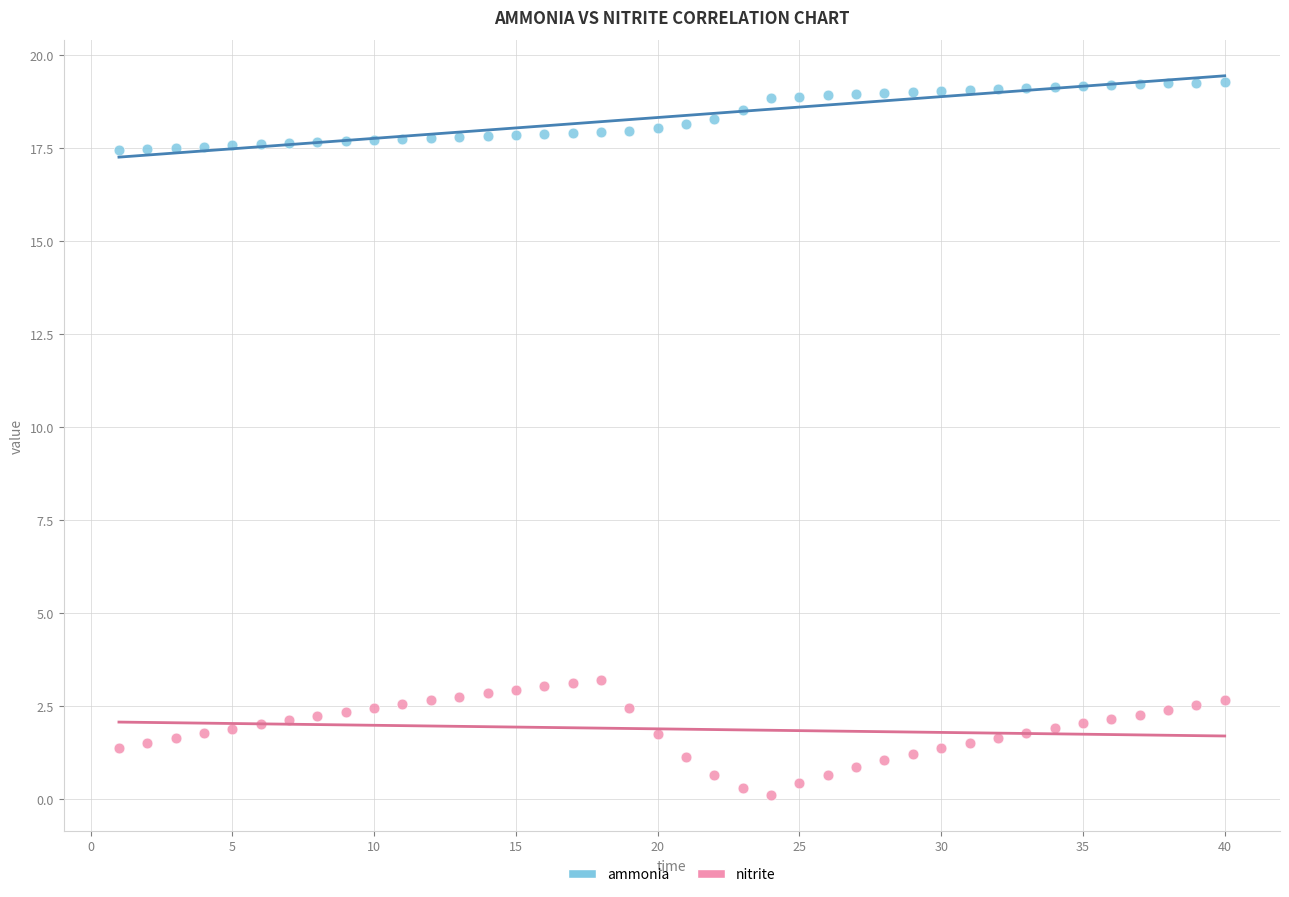

Which series contains the lowest Y value?

nitrite